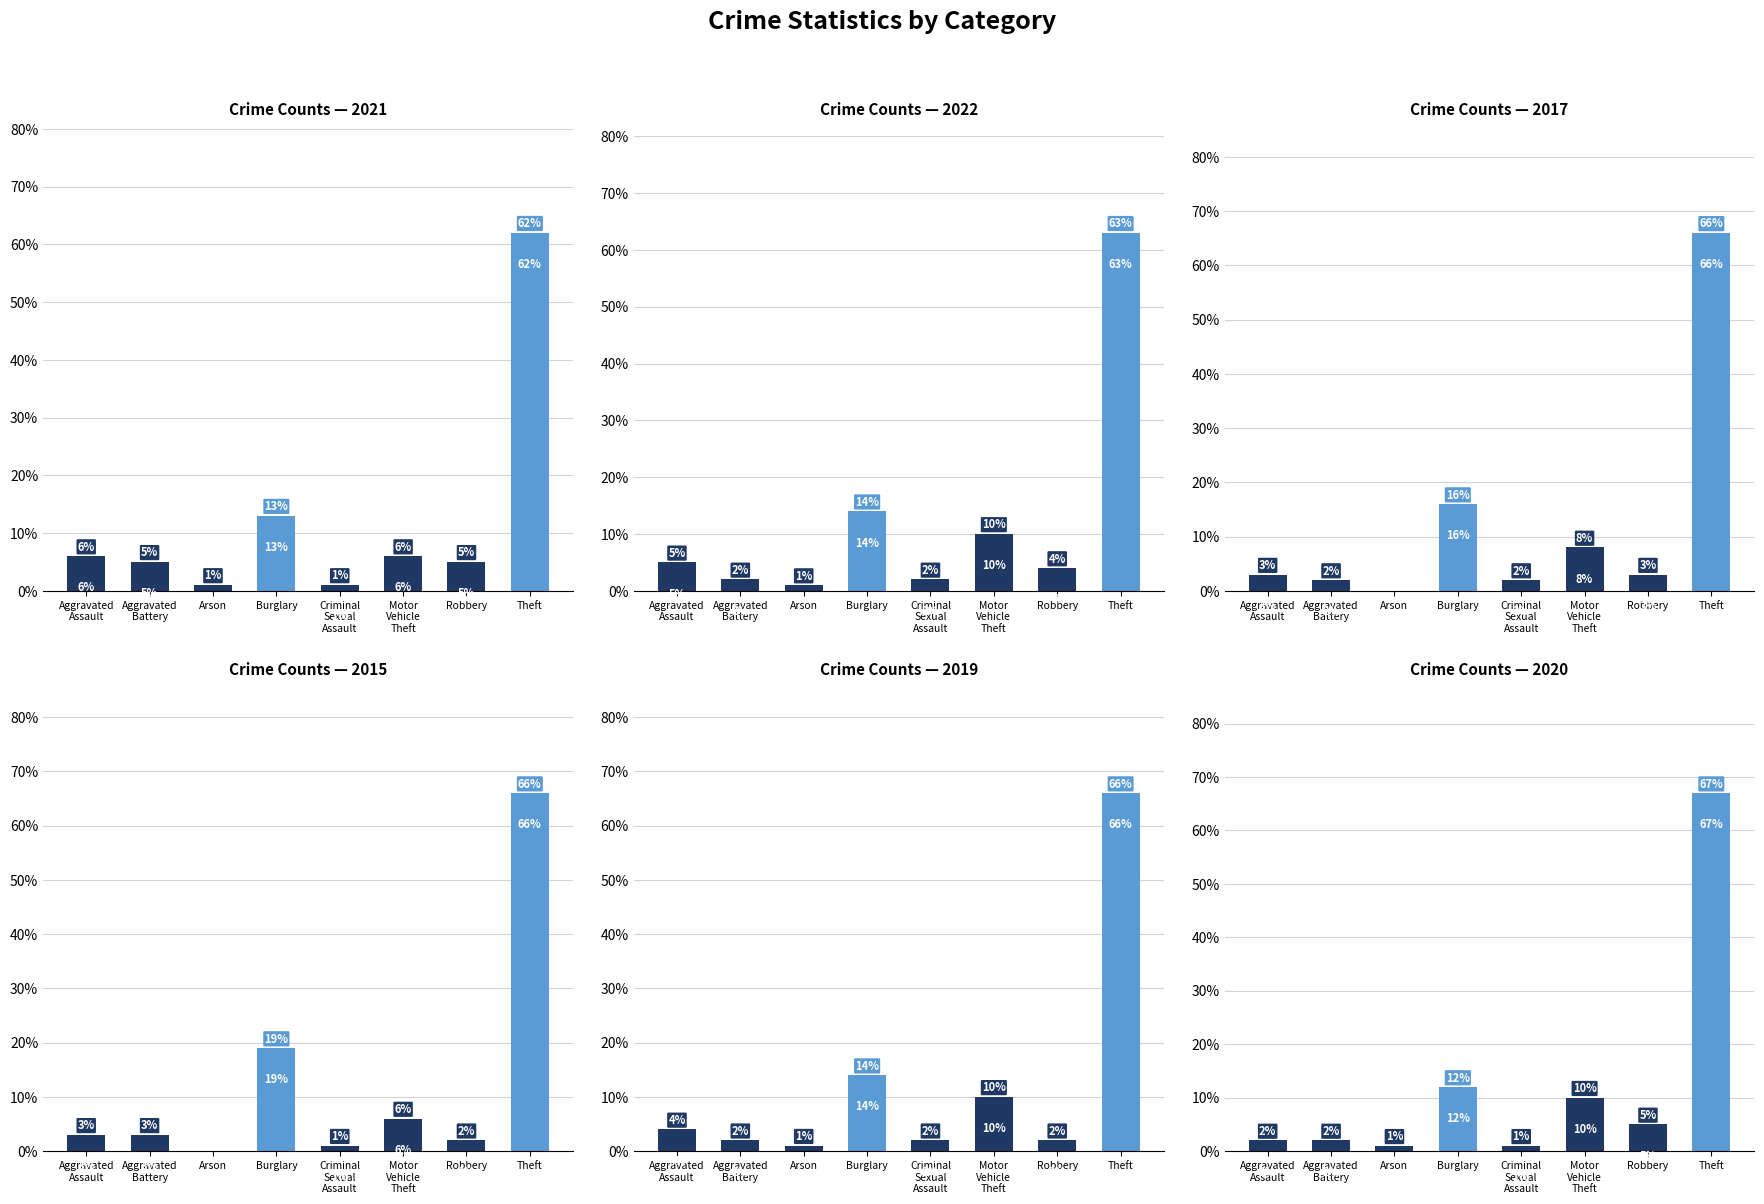

Which has a higher value, Arson or Theft?

Theft